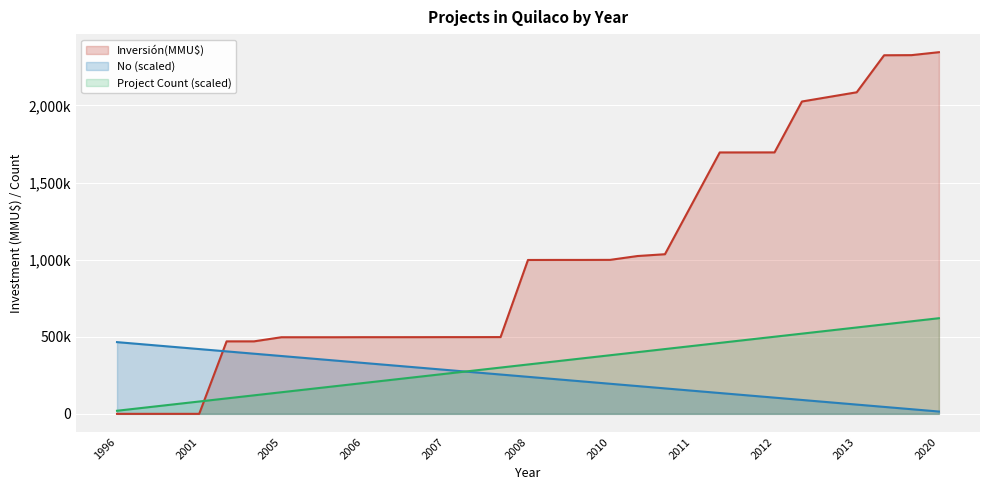

What are all the series names shown in the legend?

Inversión(MMU$), No (scaled), Project Count (scaled)